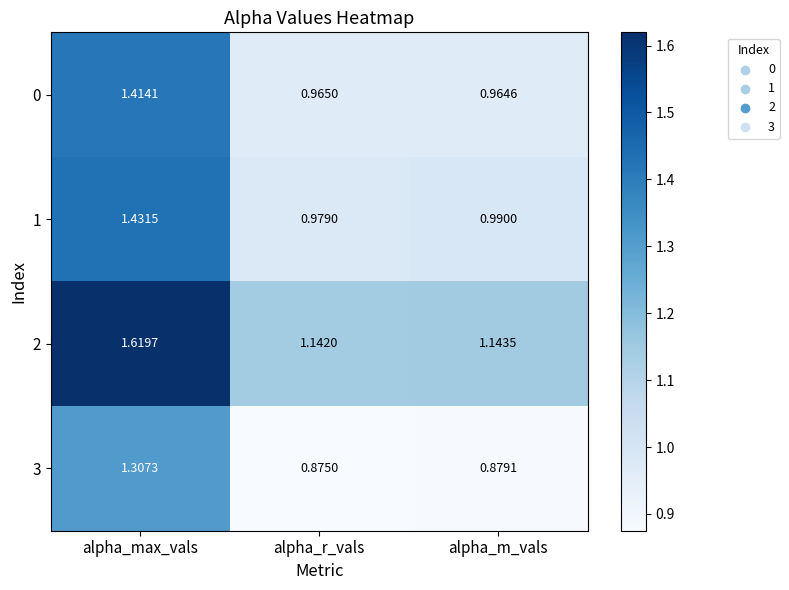

Rank the categories by 2 value from lowest to highest.

alpha_r_vals, alpha_m_vals, alpha_max_vals